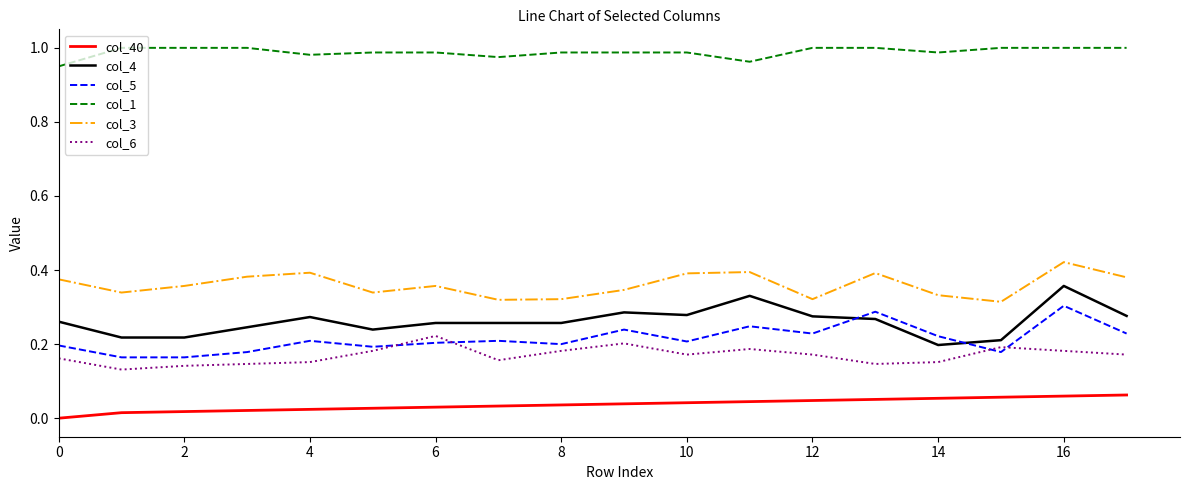

List the series in order of their peak value, lowest first.

col_40, col_6, col_5, col_4, col_3, col_1